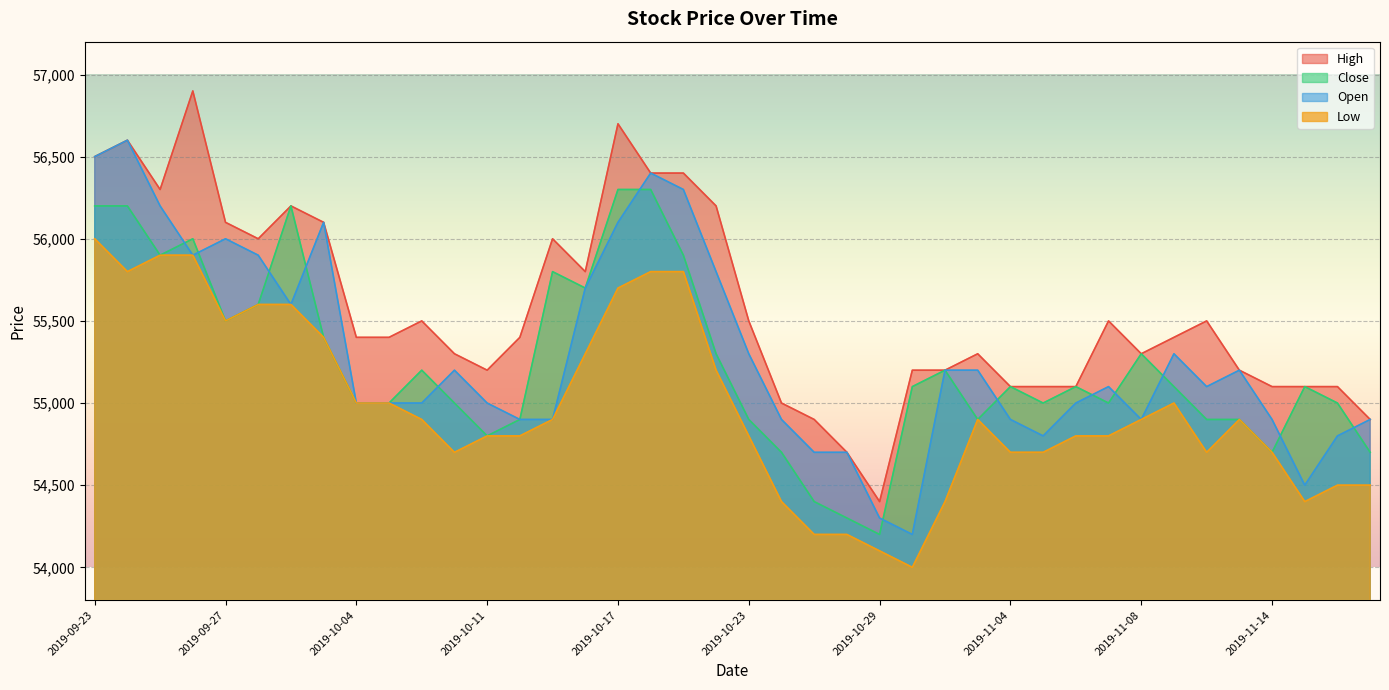

What is the difference between the highest and lowest values at 2019-10-11?

400